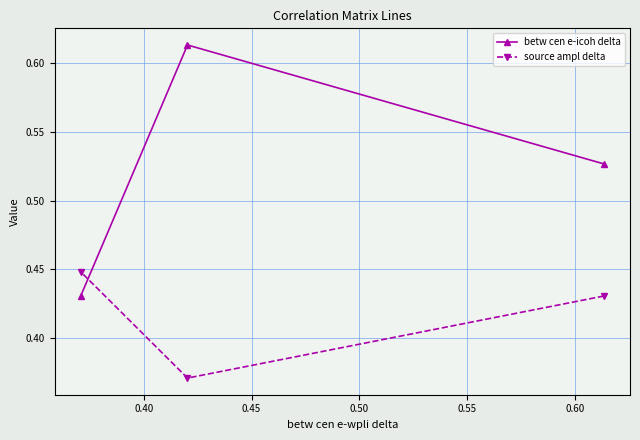

Which series has the largest range (max minus min)?

betw cen e-icoh delta